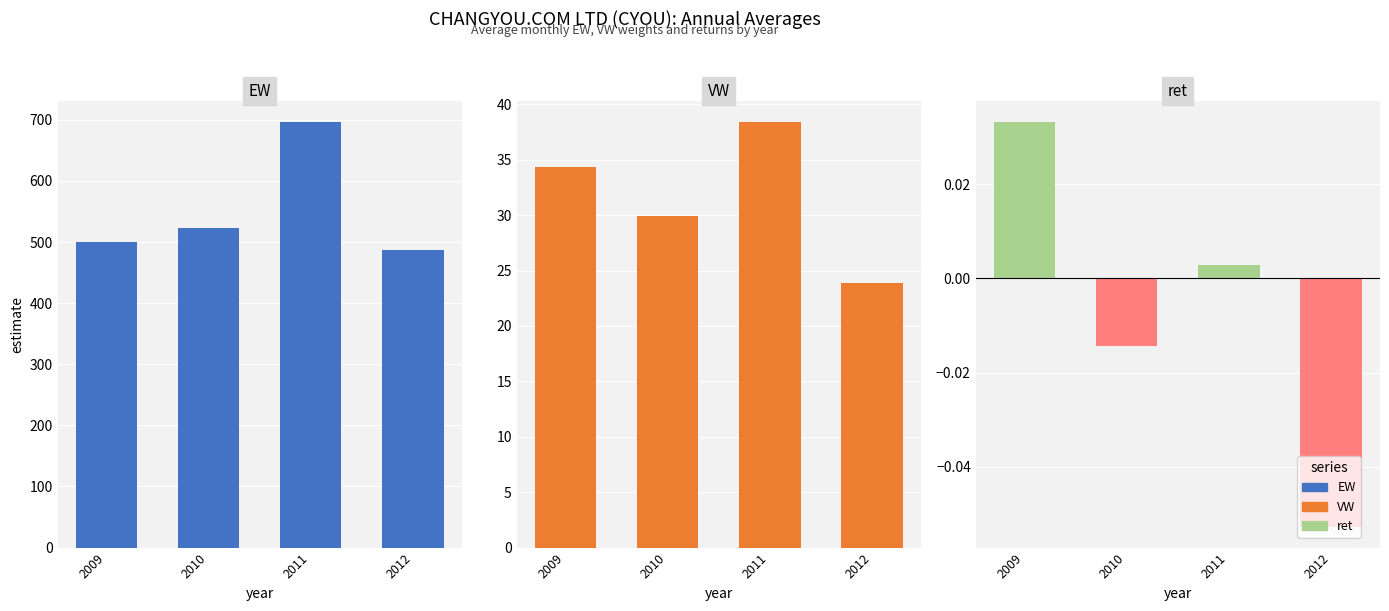

Reading left to right, extract all data points from this chart.

EW: 2009=500.7	2010=523.3	2011=695.5	2012=486.2
VW: 2009=34.3	2010=29.9	2011=38.4	2012=23.9
ret: 2009=0.0	2010=-0.0	2011=0.0	2012=-0.1